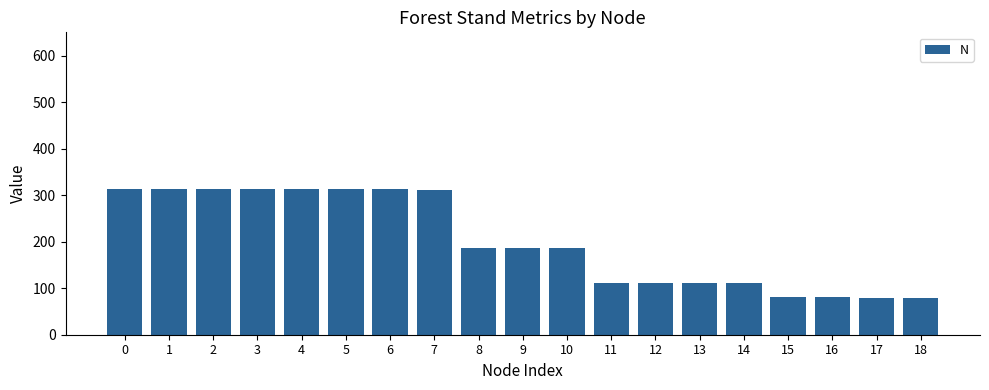

Which has a higher value, 12 or 5?

5